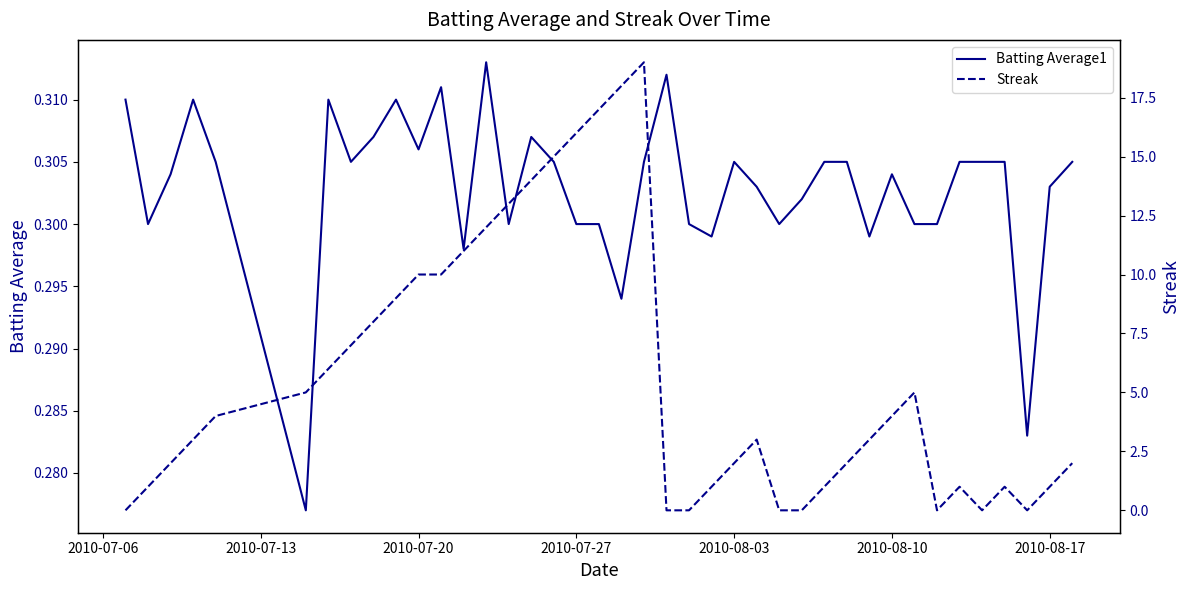

How many times do Batting Average1 and Streak cross each other?

11